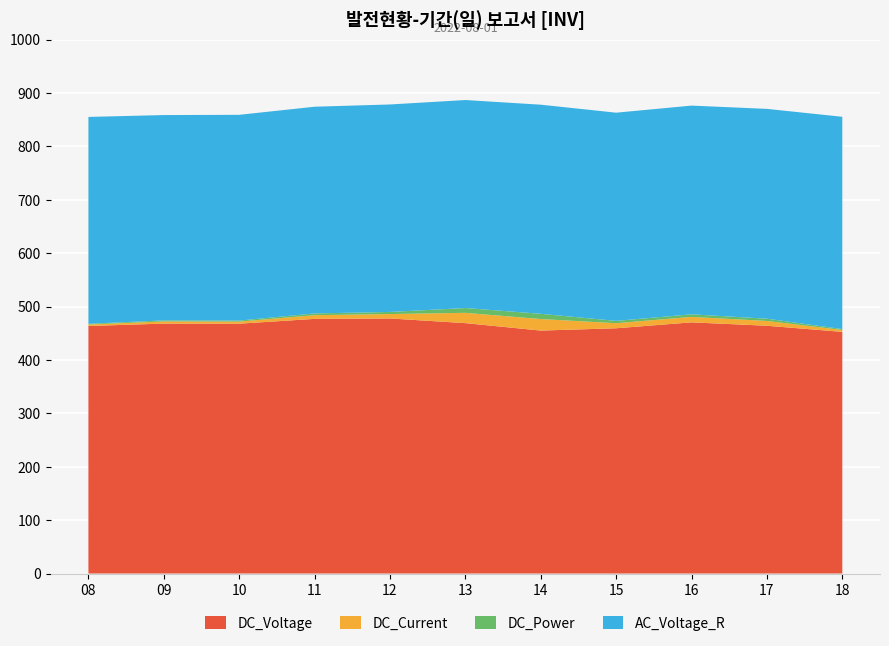

Reading right to left, what are all the values shown in this chart?

DC_Voltage: 18=452.5	17=464.0	16=470.4	15=459.3	14=455.0	13=468.9	12=477.6	11=476.9	10=467.9	09=468.0	08=463.5
DC_Current: 18=3.5	17=9.0	16=10.2	15=9.4	14=21.6	13=19.3	12=8.2	11=6.9	10=3.9	09=4.1	08=2.8
DC_Power: 18=1.7	17=4.2	16=4.9	15=4.4	14=9.9	13=9.0	12=4.0	11=3.3	10=1.9	09=1.9	08=1.3
AC_Voltage_R: 18=397.6	17=392.9	16=390.8	15=389.9	14=391.6	13=389.5	12=388.5	11=387.1	10=385.4	09=384.5	08=387.4